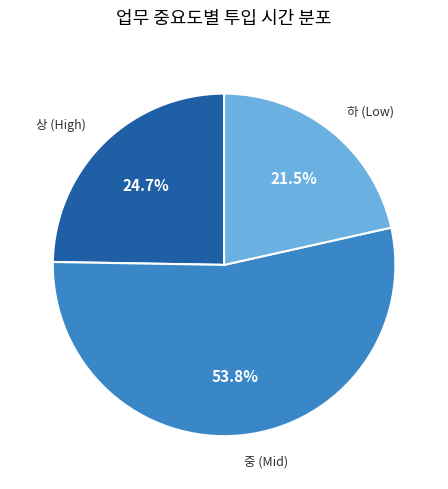

Does any single category account for the majority?

Yes